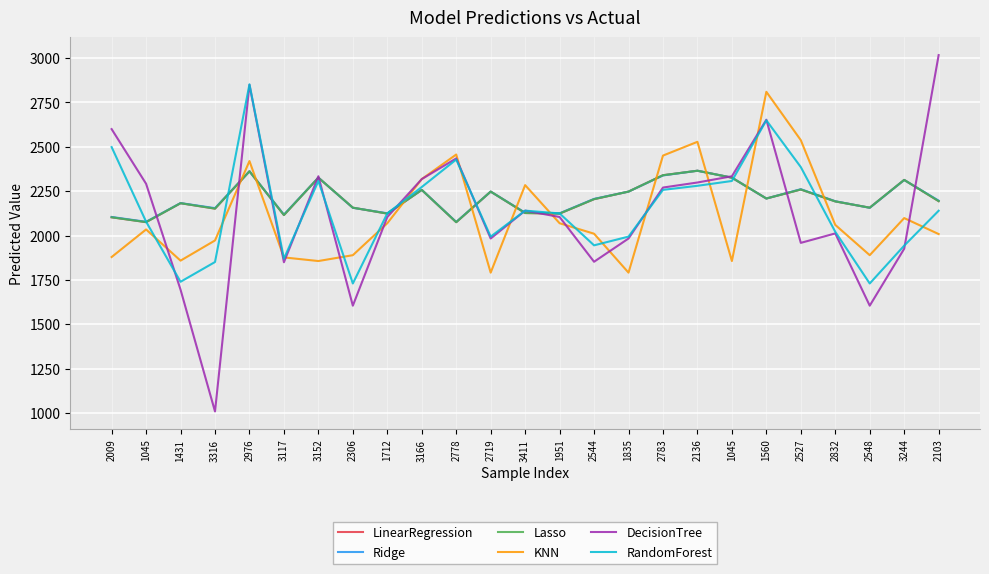

What is the difference between the maximum and minimum values in the Lasso series?

290.0